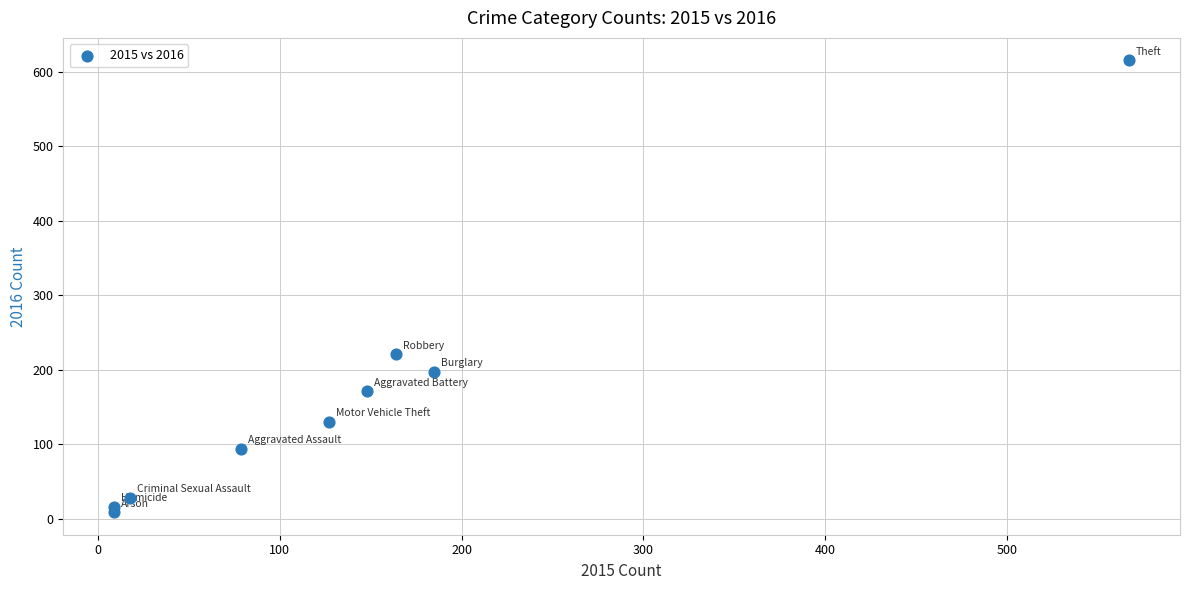

What is the range of Y values (max minus min)?

606